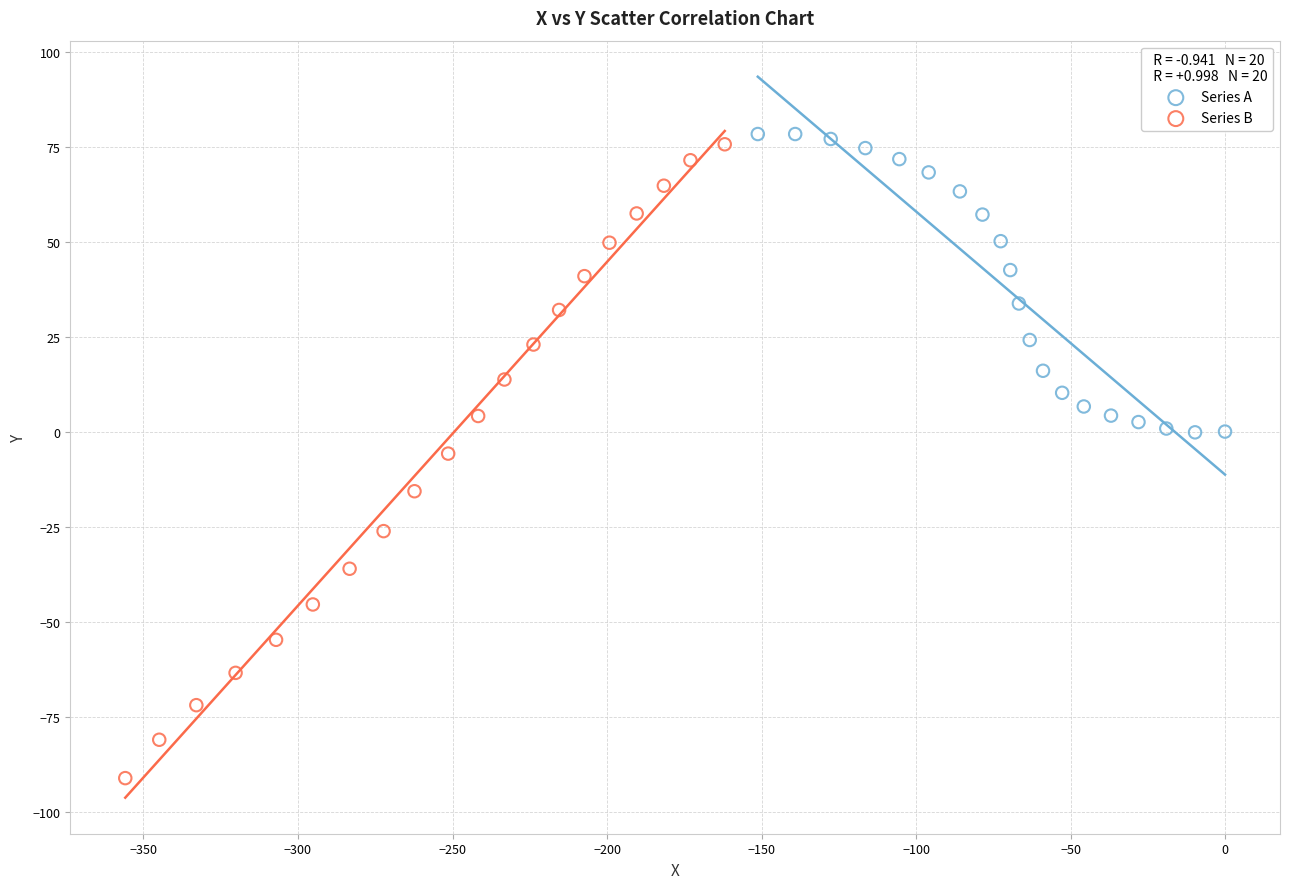

Which series has the largest Y range (max minus min)?

Series B